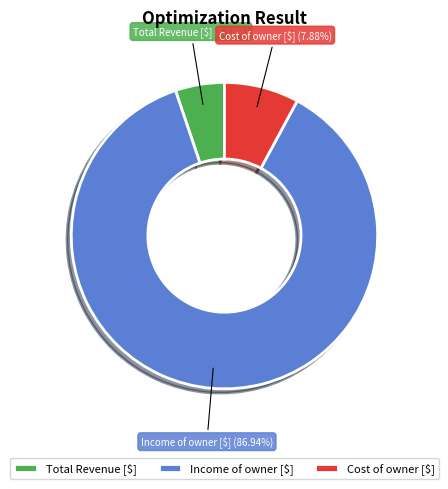

To the nearest percent, what is the difference between the largest and smallest slice percentages?

82%